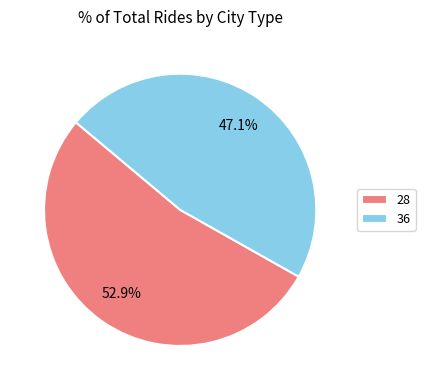

What is the smallest slice in the pie chart?

36